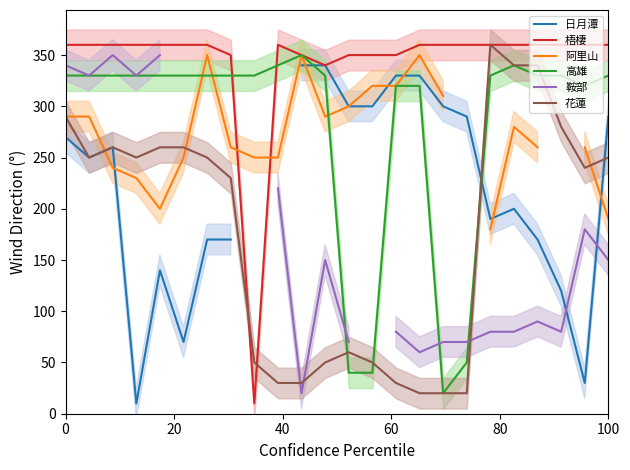

What is the lowest value of the 高雄 series?

20